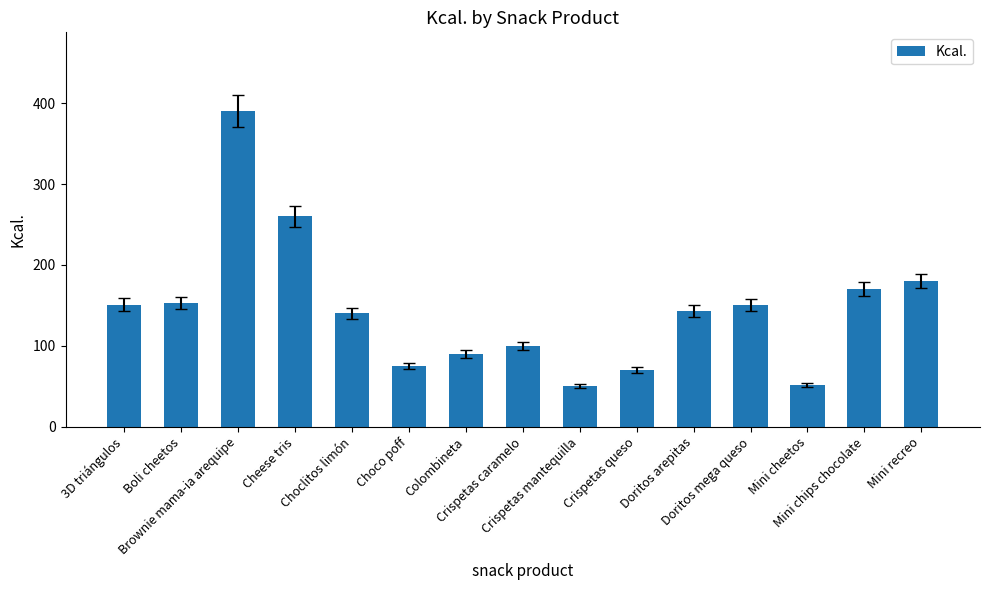

What is the change in value from Brownie mama-ia arequipe to Cheese tris?

-130